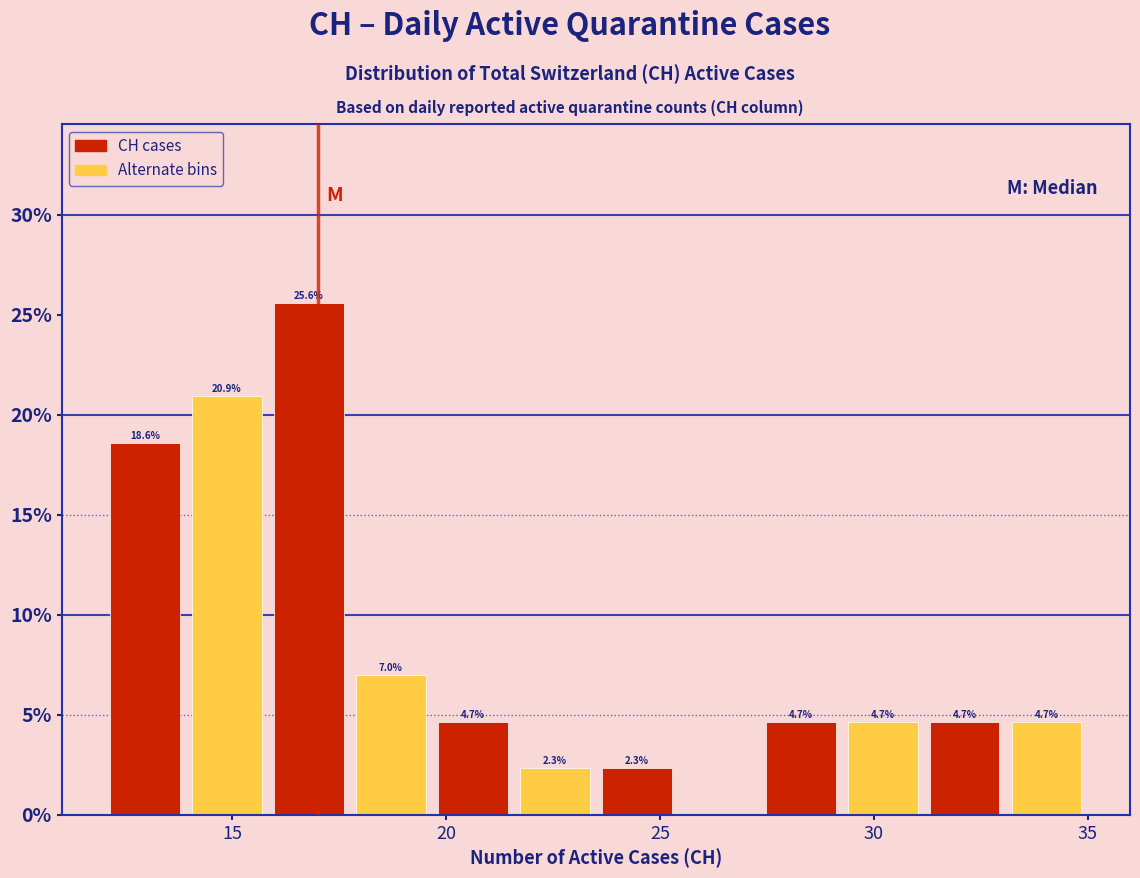

Around what value on the x-axis is the tallest bar? Give the approximate position of its centre, as read against the axis.

17.0